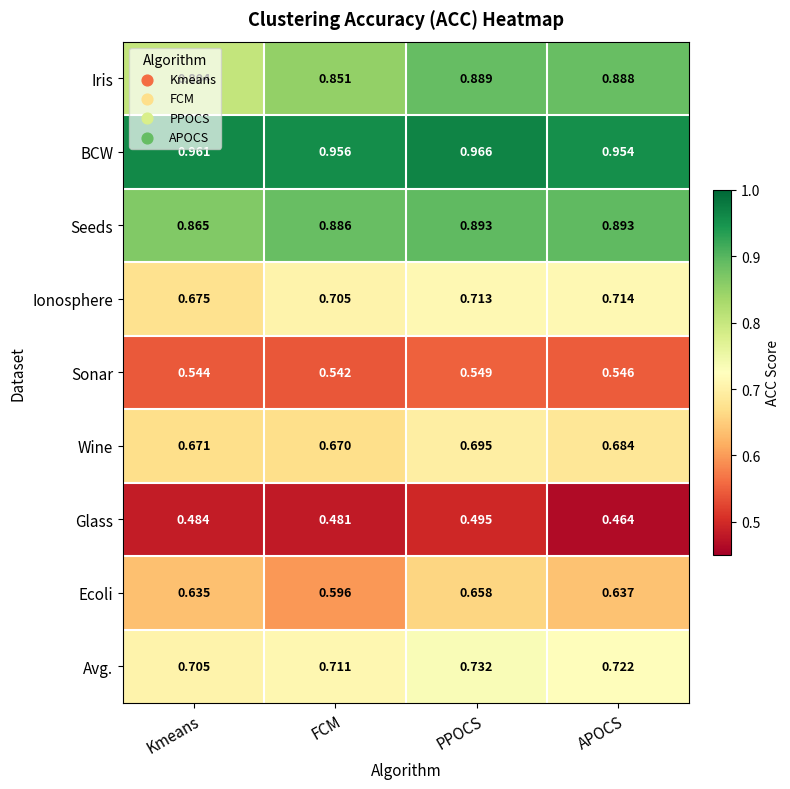

At which category is the sum across all series the highest?

PPOCS